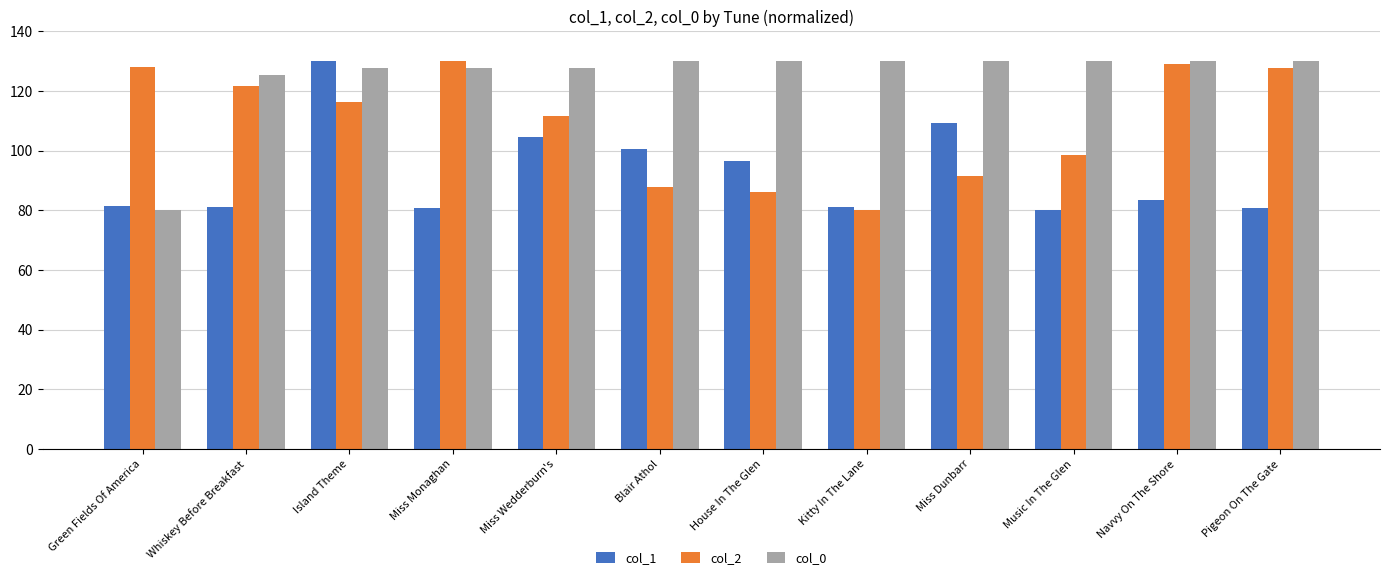

How many data points does each series have?

12